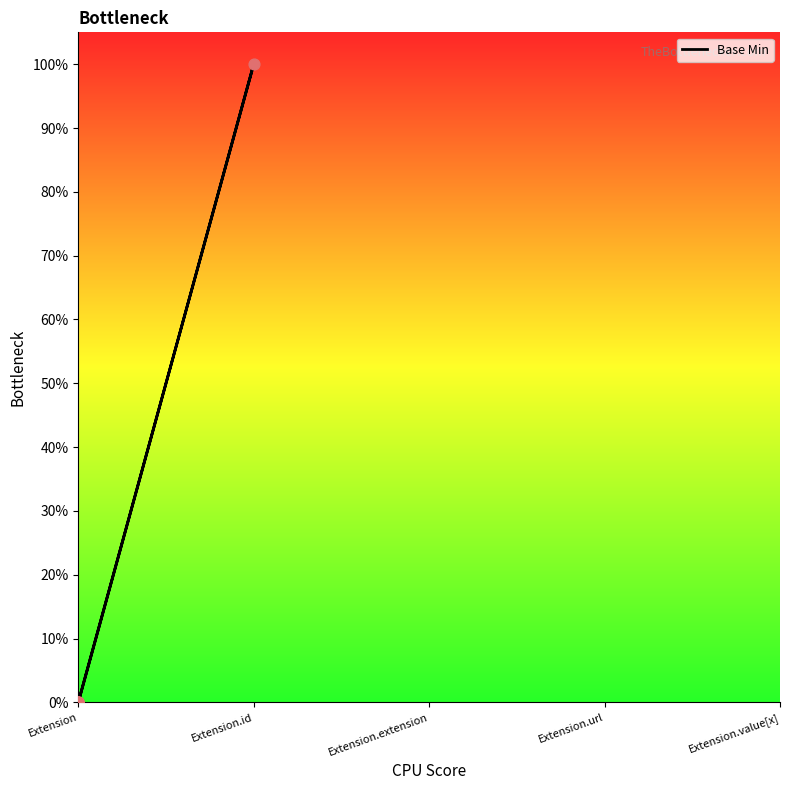

Between Extension.id and Extension, which is larger?

Extension.id